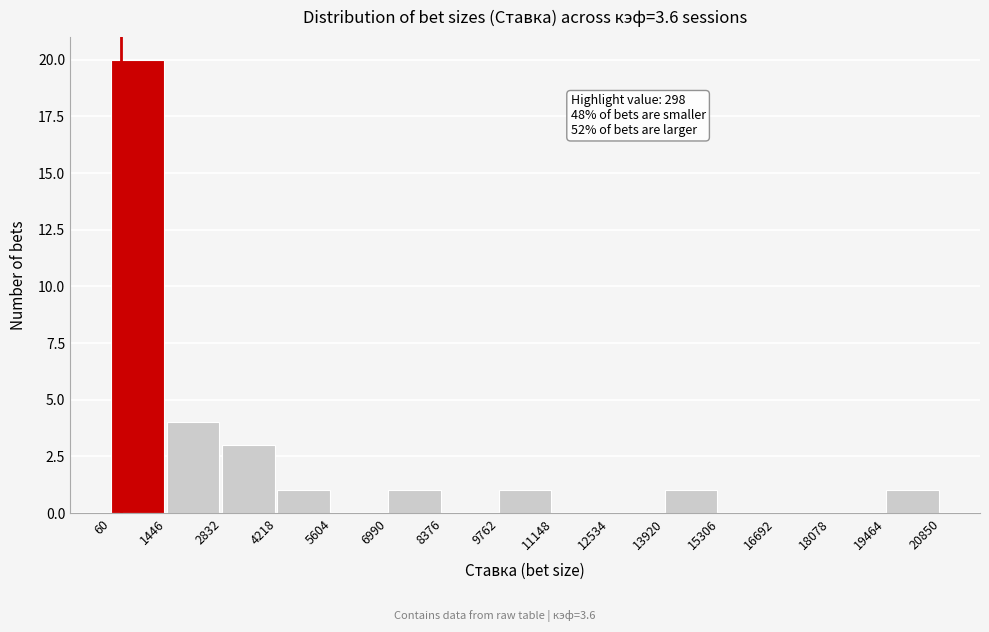

Over which range of the x-axis is the bar tallest?

60 to 1446